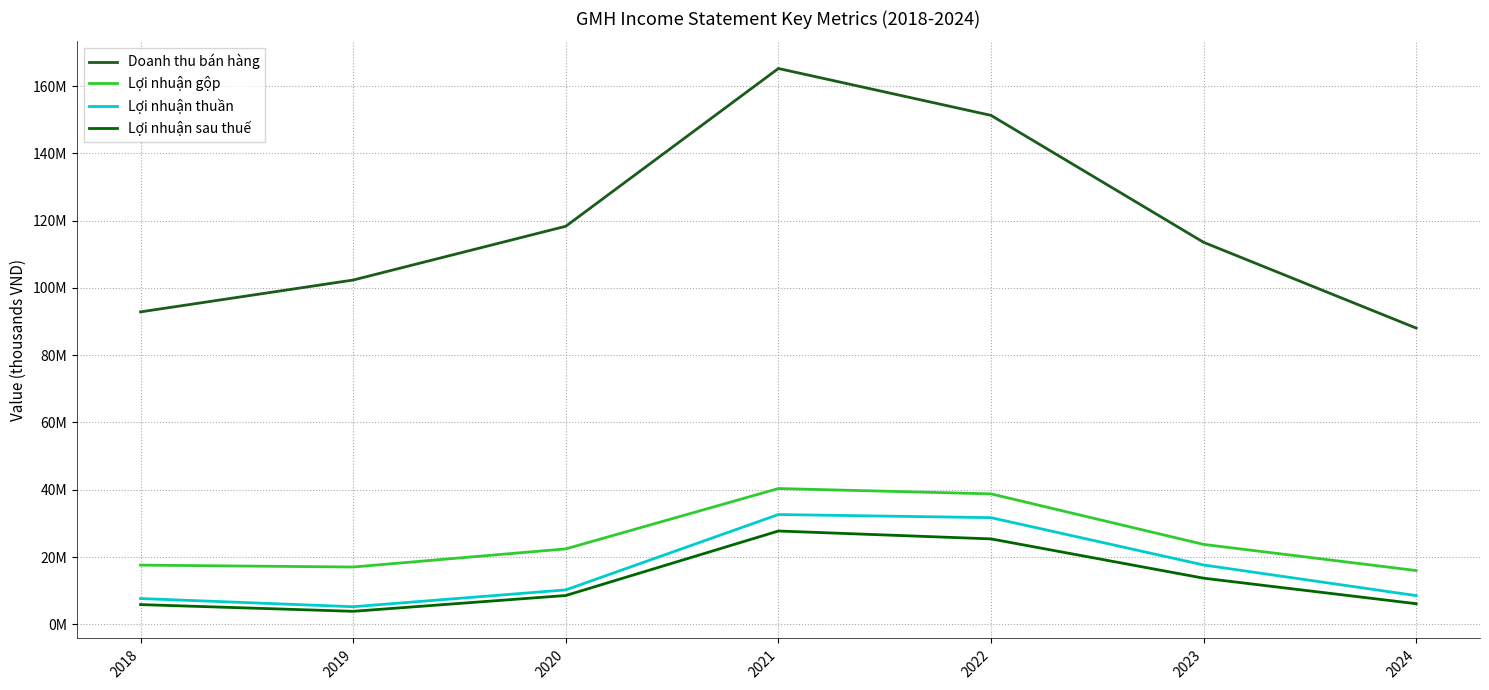

What is the greatest value displayed?

165243441